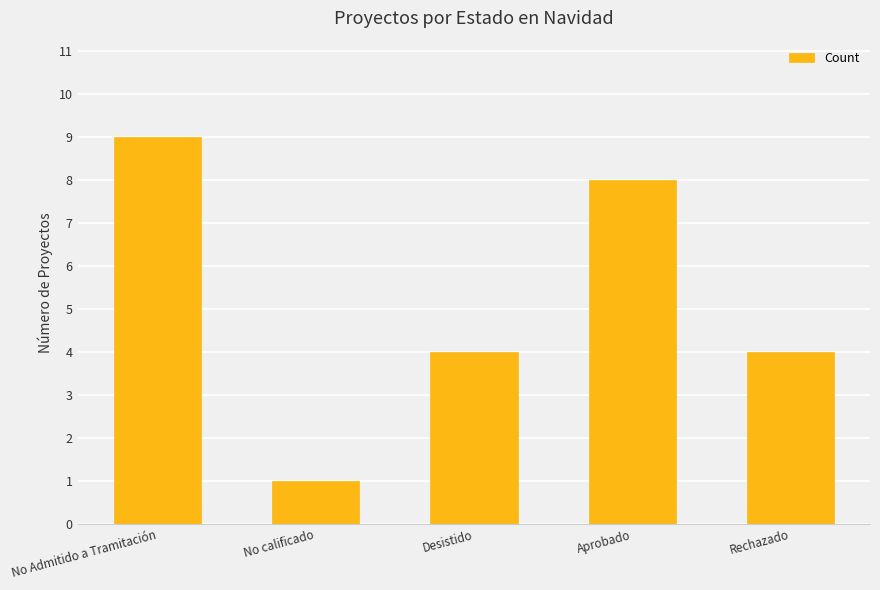

What is the sum of all values?

26